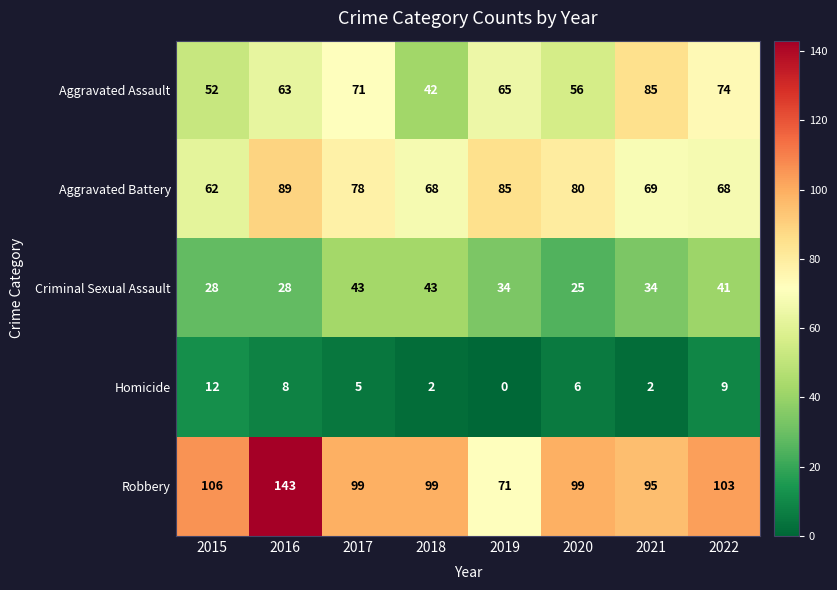

How many distinct data groups are displayed?

5